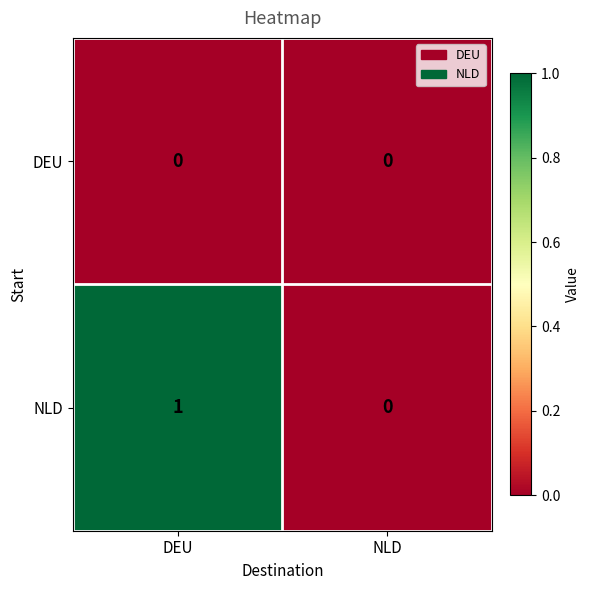

Which label corresponds to the largest value in the chart?

DEU